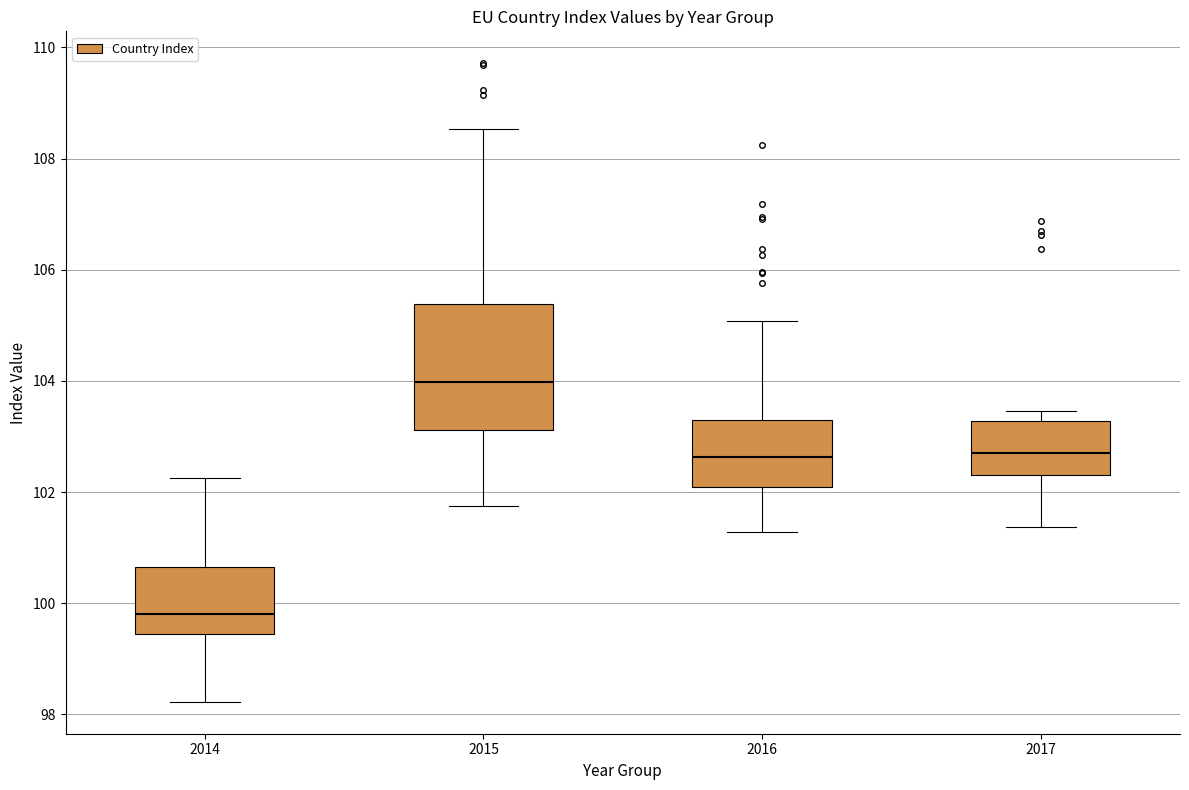

Reading left to right, read every box against the y-axis: the position of its median line, the range the box covers, and the ends of its whiskers. The values are not printed on the chart, so give them approximately, as read against the axis.

2014: median 99.8, box 99.4 to 100.6, whiskers 98.2 to 102.2
2015: median 104.0, box 103.2 to 105.4, whiskers 101.8 to 108.6
2016: median 102.6, box 102.0 to 103.2, whiskers 101.2 to 105.0
2017: median 102.8, box 102.4 to 103.2, whiskers 101.4 to 103.4